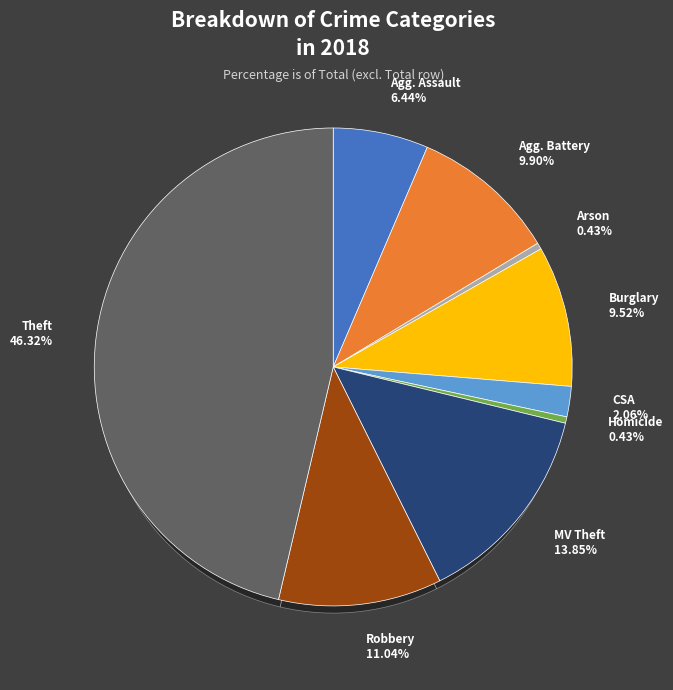

How many slices are in this pie chart?

9